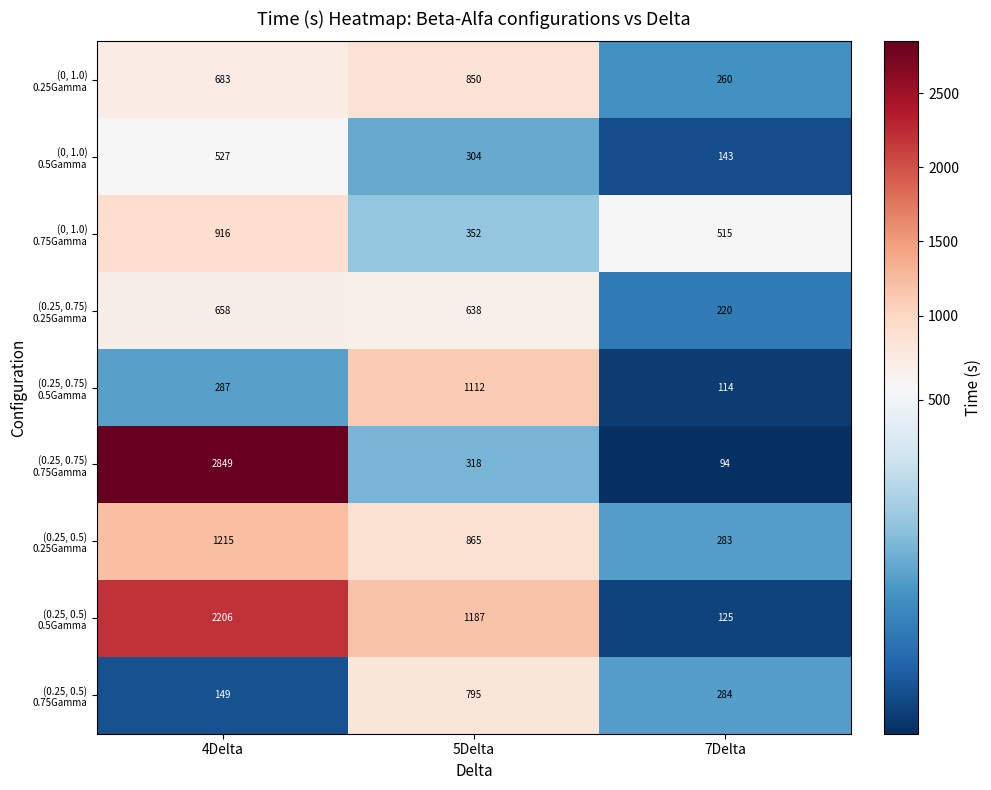

Which category has the lowest value across all series?

7Delta